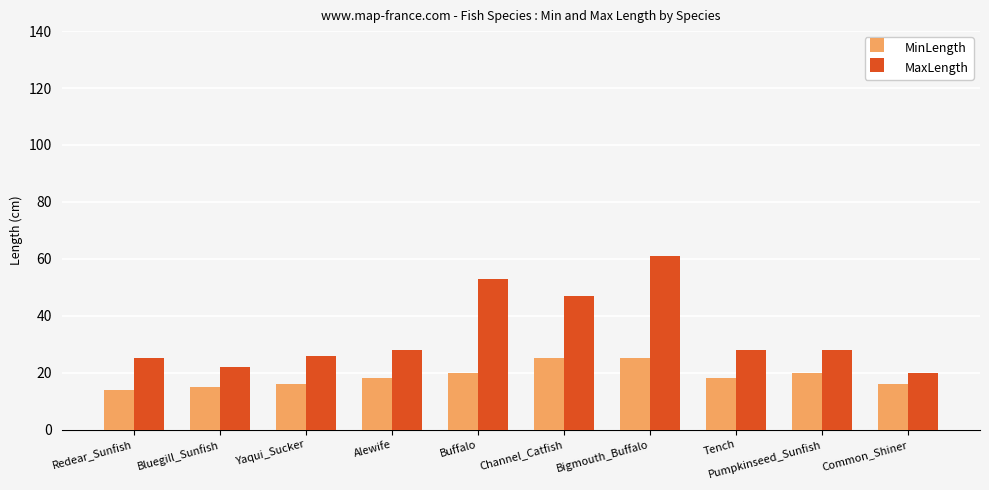

What is the difference between the second highest and minimum values in the MinLength series?

11